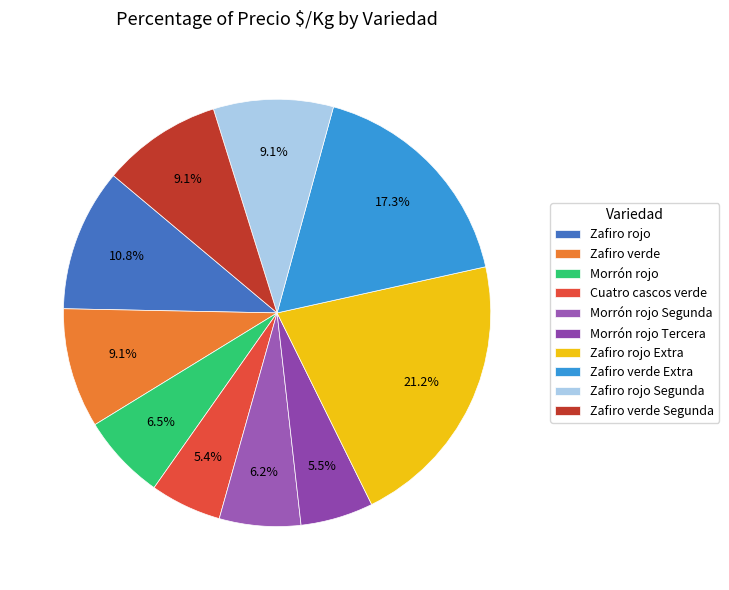

Between Morrón rojo Segunda and Zafiro verde Extra, which is larger?

Zafiro verde Extra